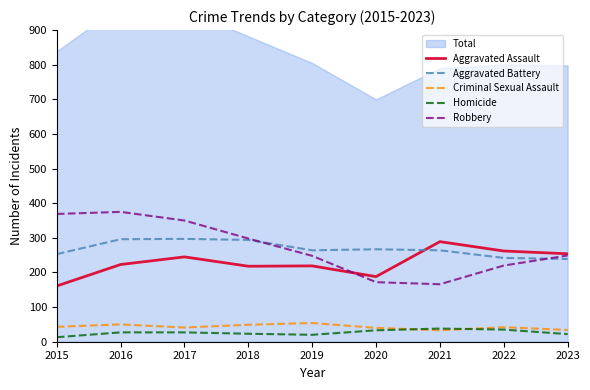

The Robbery series shows 248 at 2019. True or false?

True